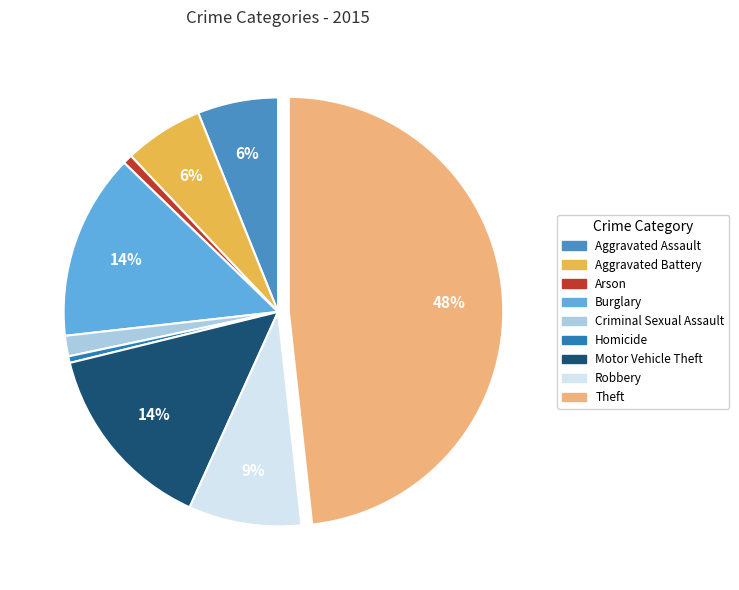

What is the smallest slice in the pie chart?

Homicide